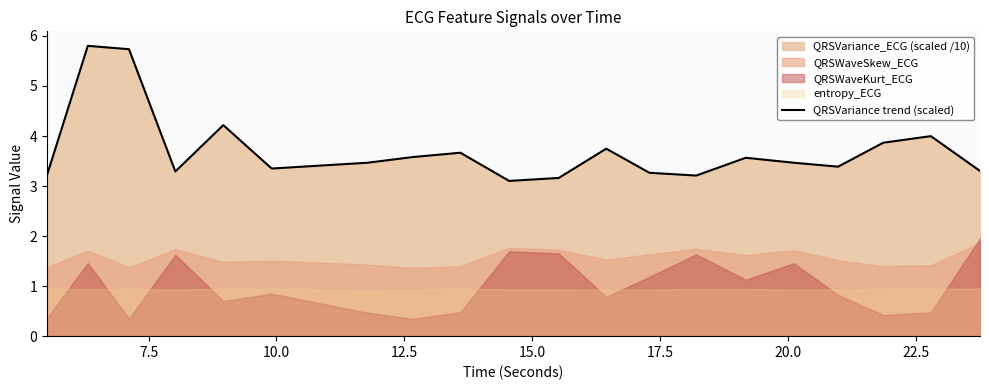

What is the sum of all values?

74.4